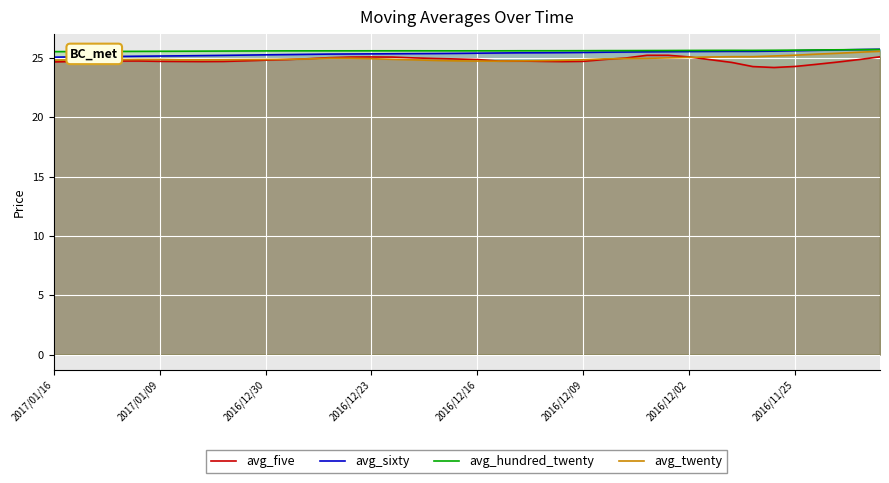

Which category has the lowest value in the avg_hundred_twenty series?

2017/01/16